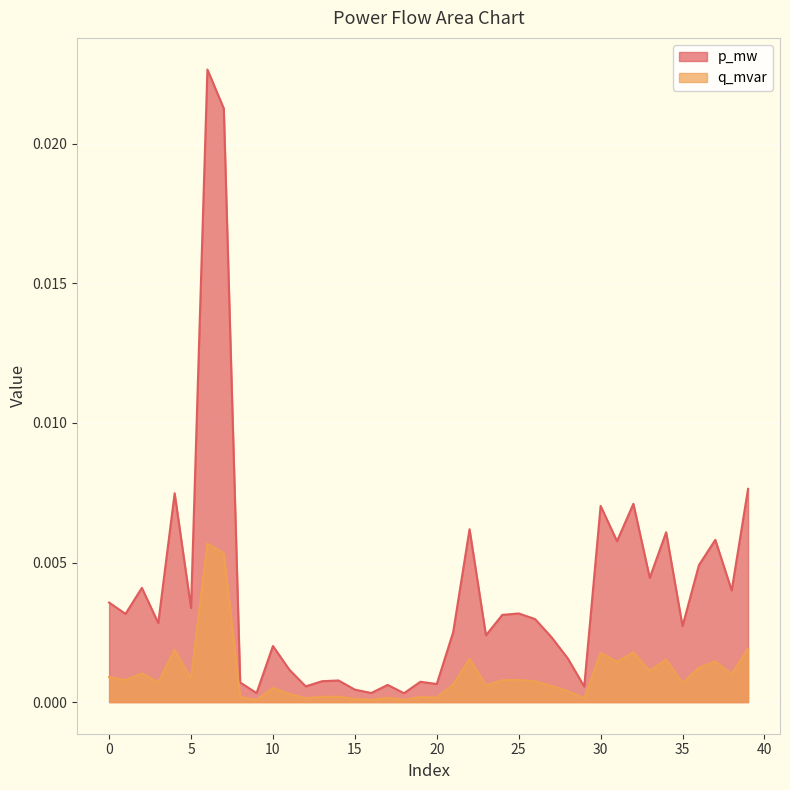

How many series are shown in this chart?

2